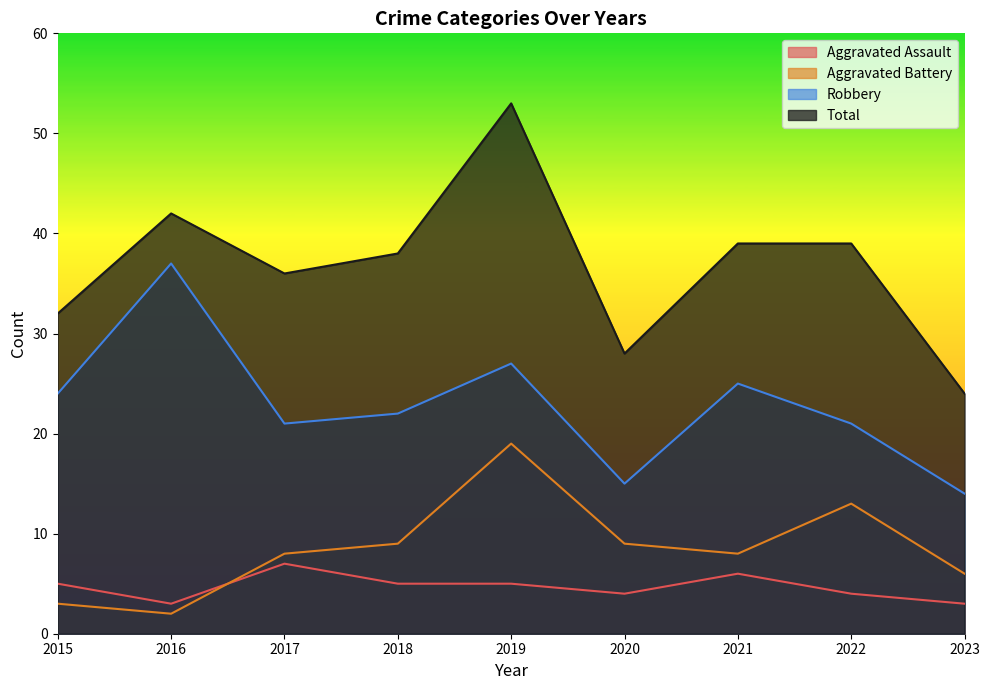

What is the value of the Total point at the 7th from the left?

39